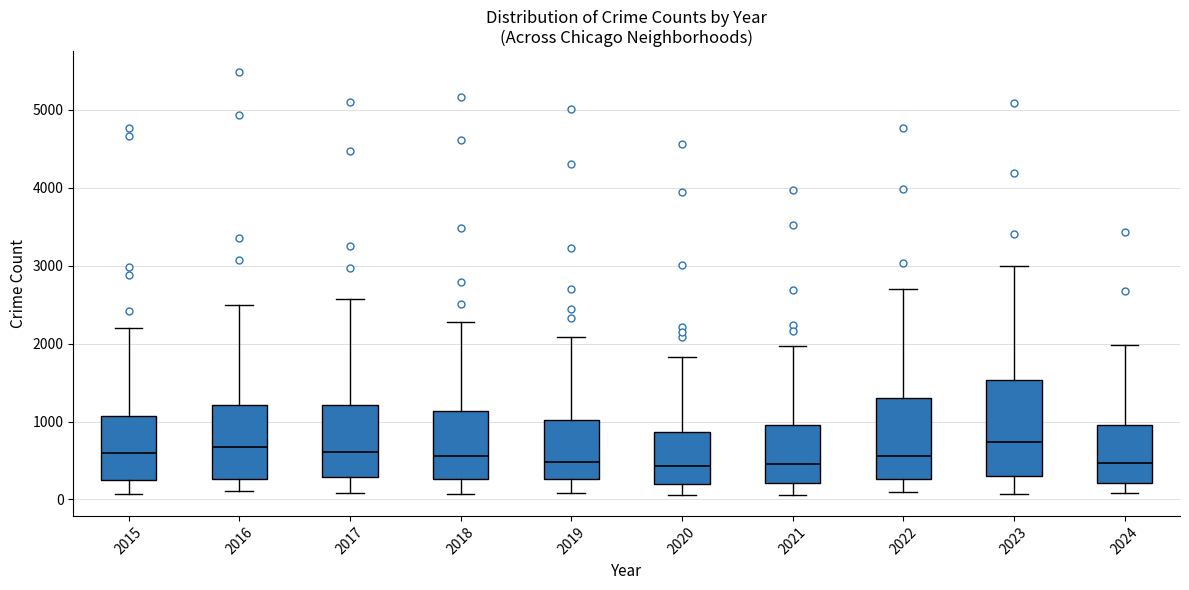

Reading left to right, transcribe this box plot: for each box, give where its median line is, the range the box spans, and where its two whiskers end, as read against the y-axis. The values are not printed on the chart, so give them approximately, as read against the axis.

2015: median 600, box 300 to 1100, whiskers 100 to 2200
2016: median 700, box 300 to 1200, whiskers 100 to 2500
2017: median 600, box 300 to 1200, whiskers 100 to 2600
2018: median 600, box 300 to 1100, whiskers 100 to 2300
2019: median 500, box 300 to 1000, whiskers 100 to 2100
2020: median 400, box 200 to 900, whiskers 100 to 1800
2021: median 500, box 200 to 900, whiskers 100 to 2000
2022: median 600, box 300 to 1300, whiskers 100 to 2700
2023: median 700, box 300 to 1500, whiskers 100 to 3000
2024: median 500, box 200 to 900, whiskers 100 to 2000